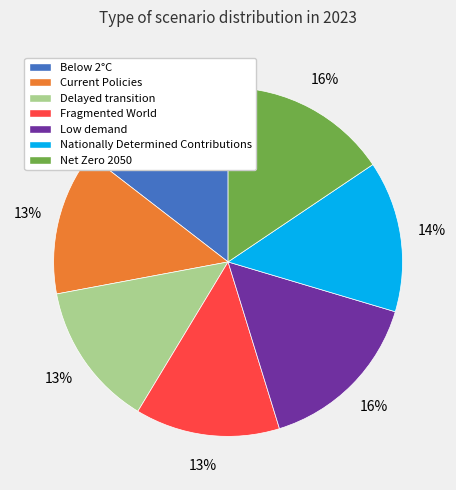

True or false: Current Policies accounts for 13% of the total.

True